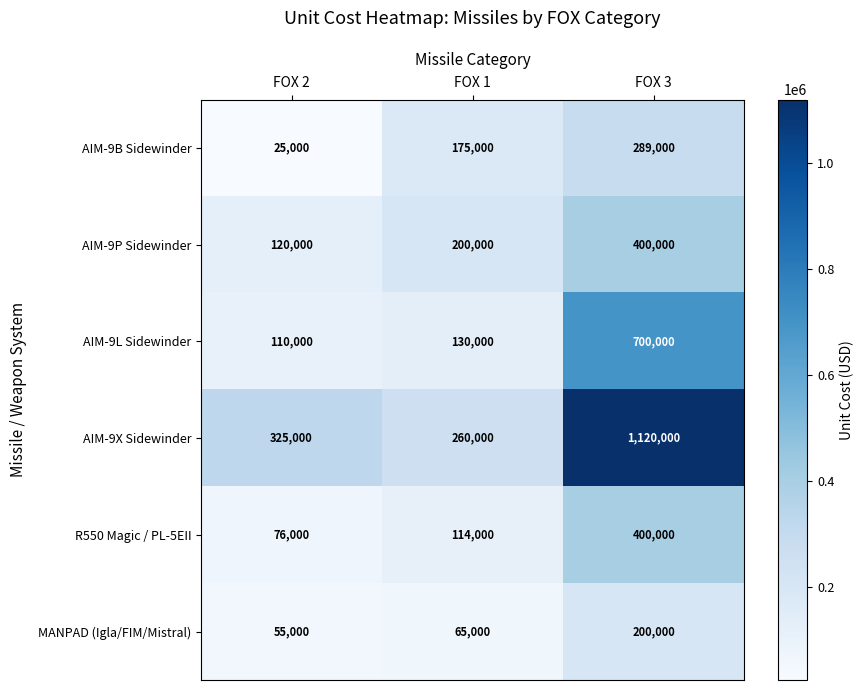

What is the lowest value of the AIM-9L Sidewinder series?

110000